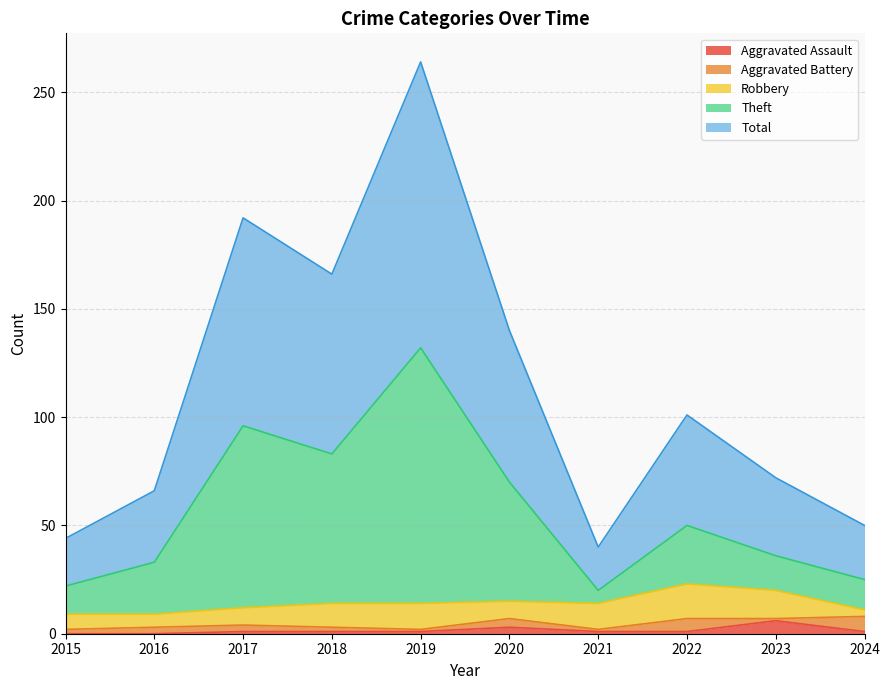

What are all the series names shown in the legend?

Aggravated Assault, Aggravated Battery, Robbery, Theft, Total